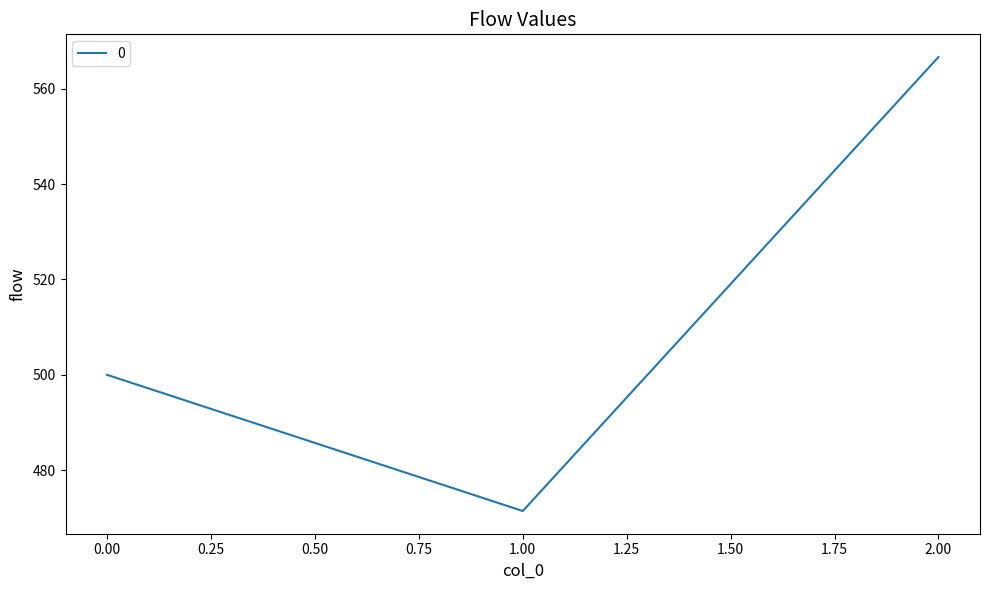

At which category does the chart reach its minimum across all series?

1.00